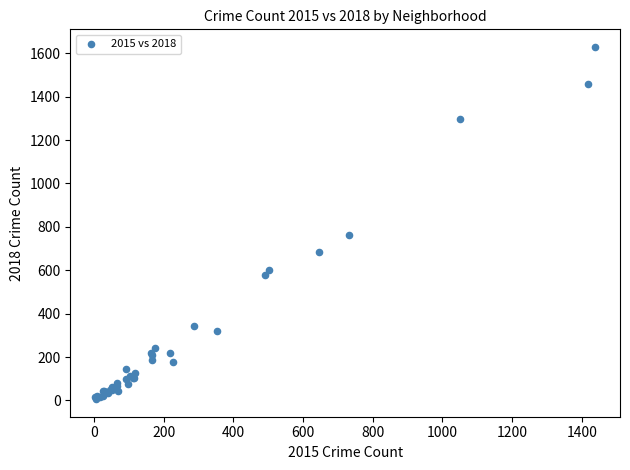

What Y value in the scatter plot is closest to 817?

761